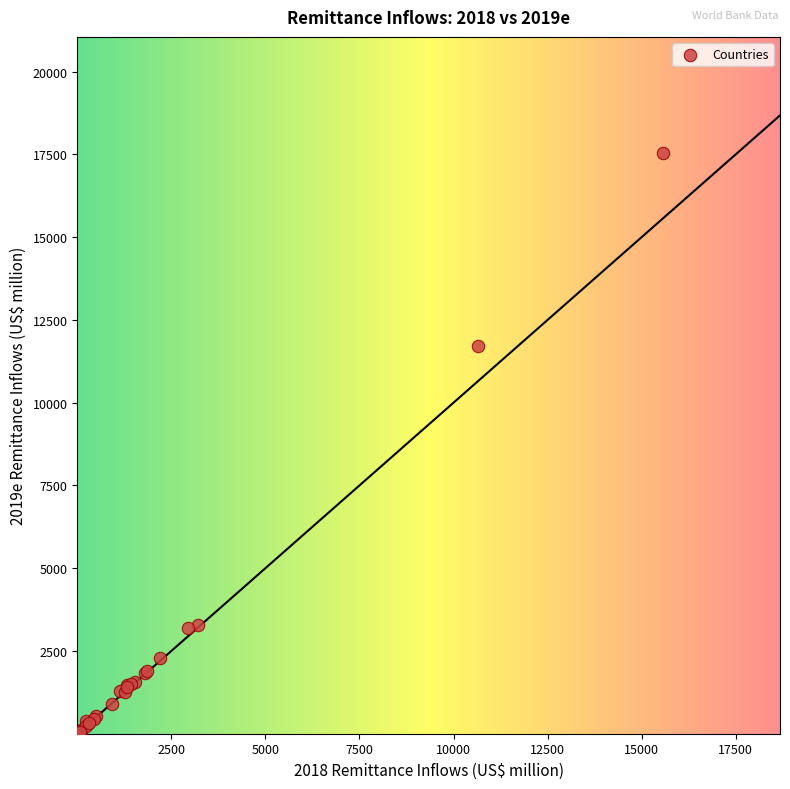

What Y value in the scatter plot is closest to 8770?

11719.5